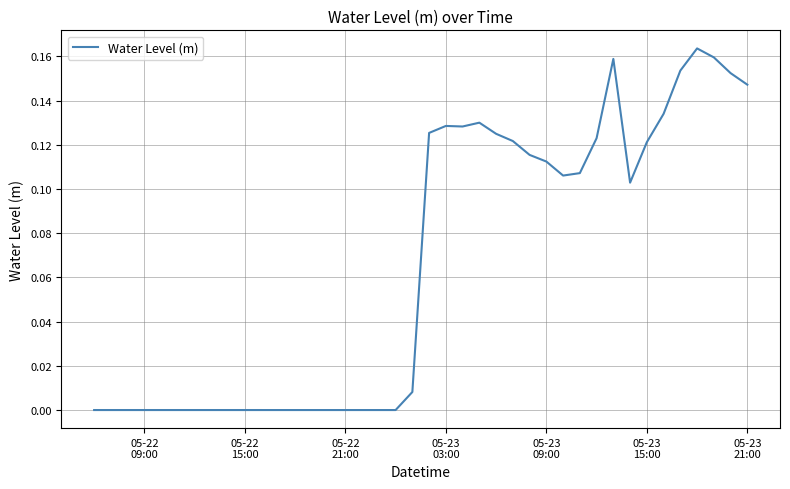

What is the difference between the second highest and minimum values?

0.2